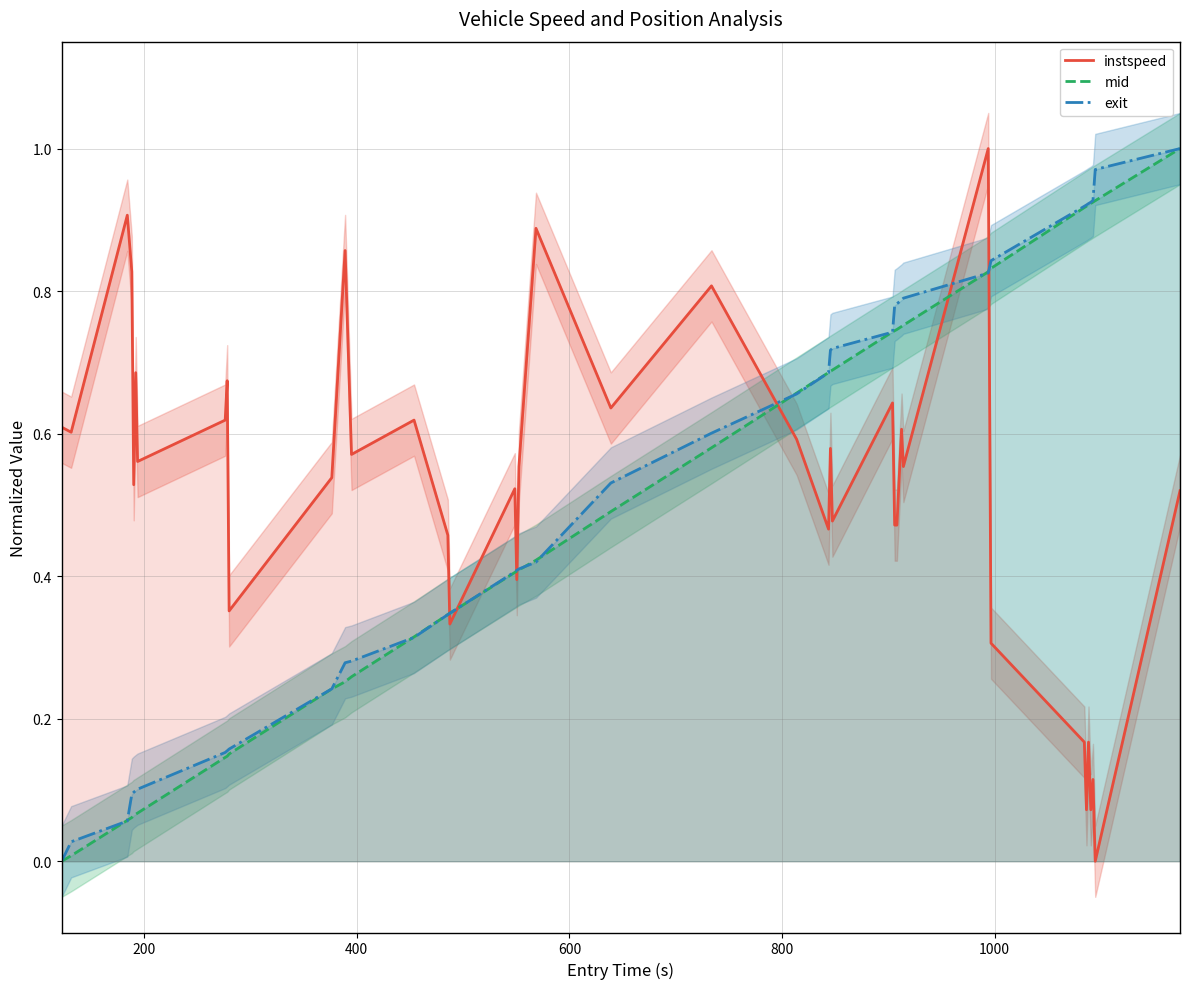

Which series has the largest total across all categories?

instspeed